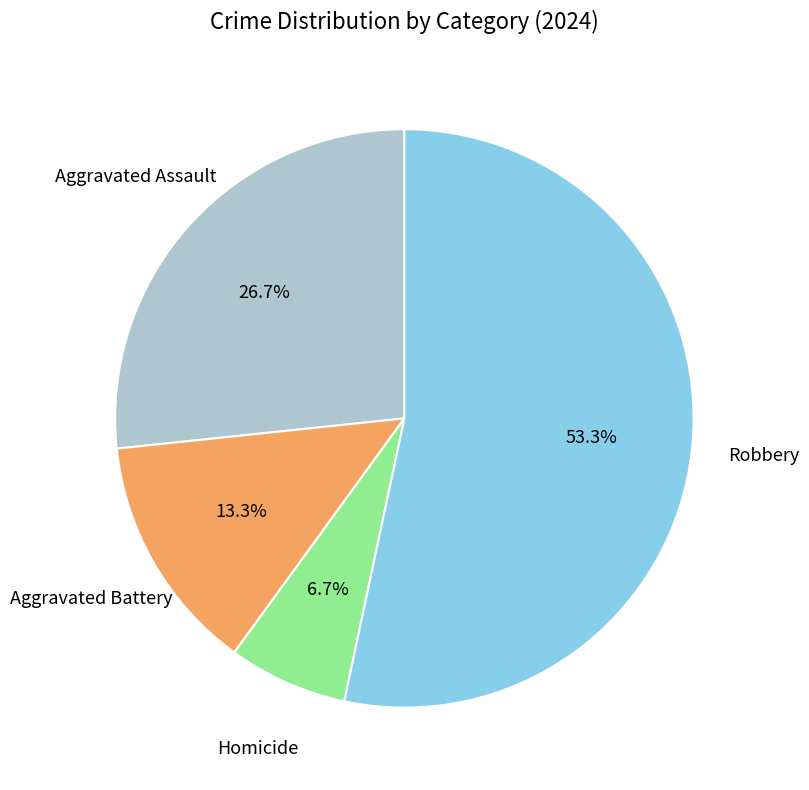

Is there any slice that represents more than half of the pie?

Yes